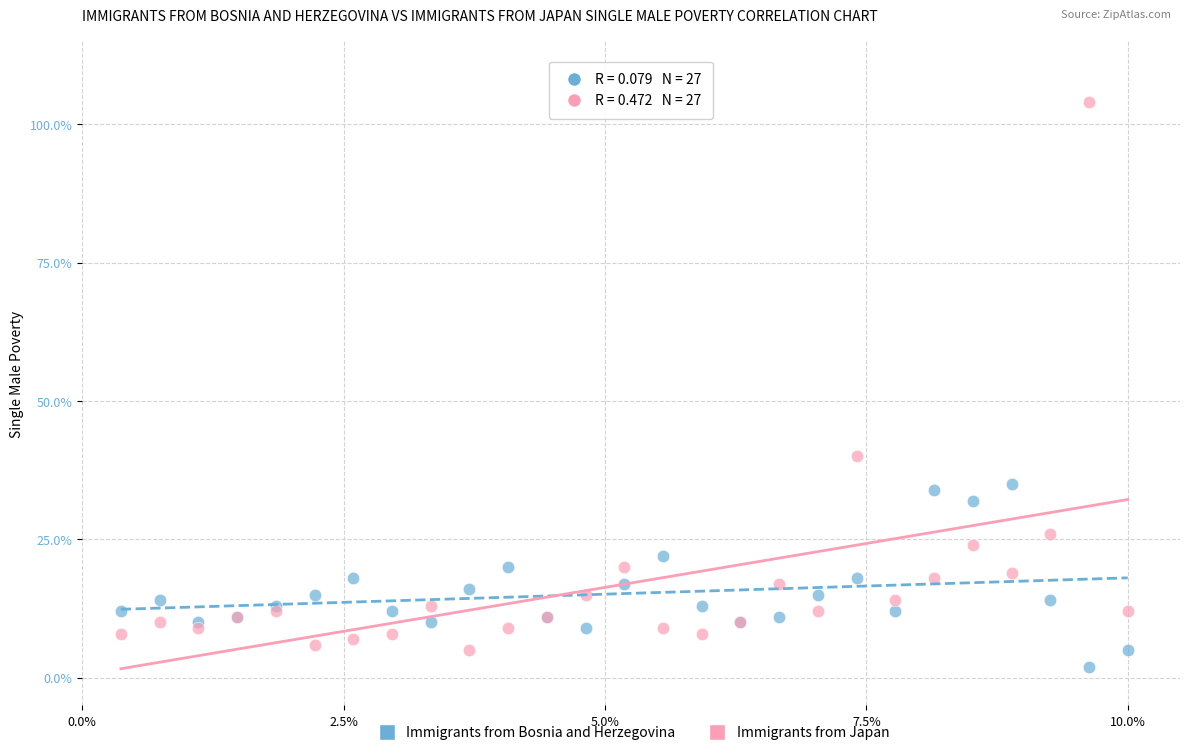

Which series contains the highest Y value?

Immigrants from Japan